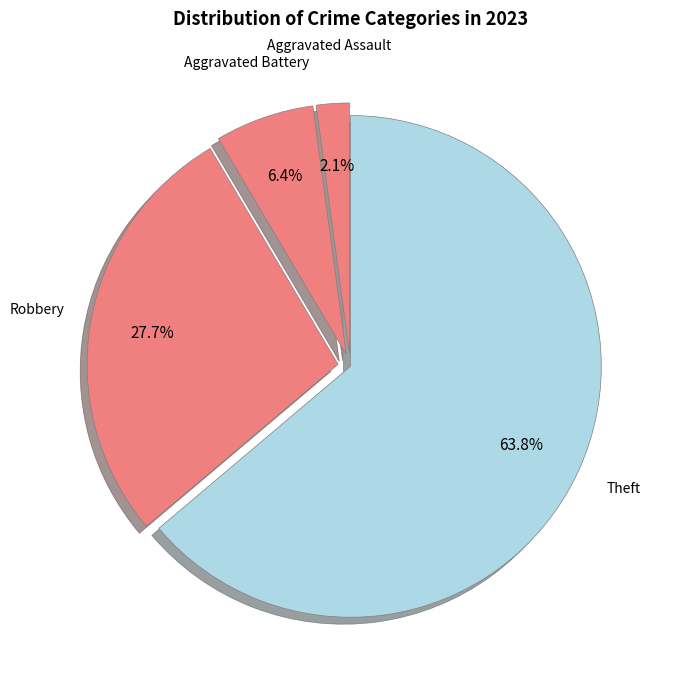

Rank the categories by value from highest to lowest.

Theft, Robbery, Aggravated Battery, Aggravated Assault